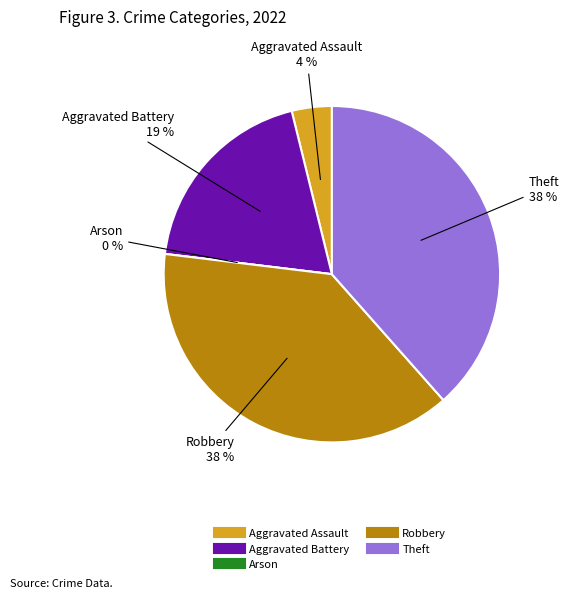

How many segments does this pie chart have?

5